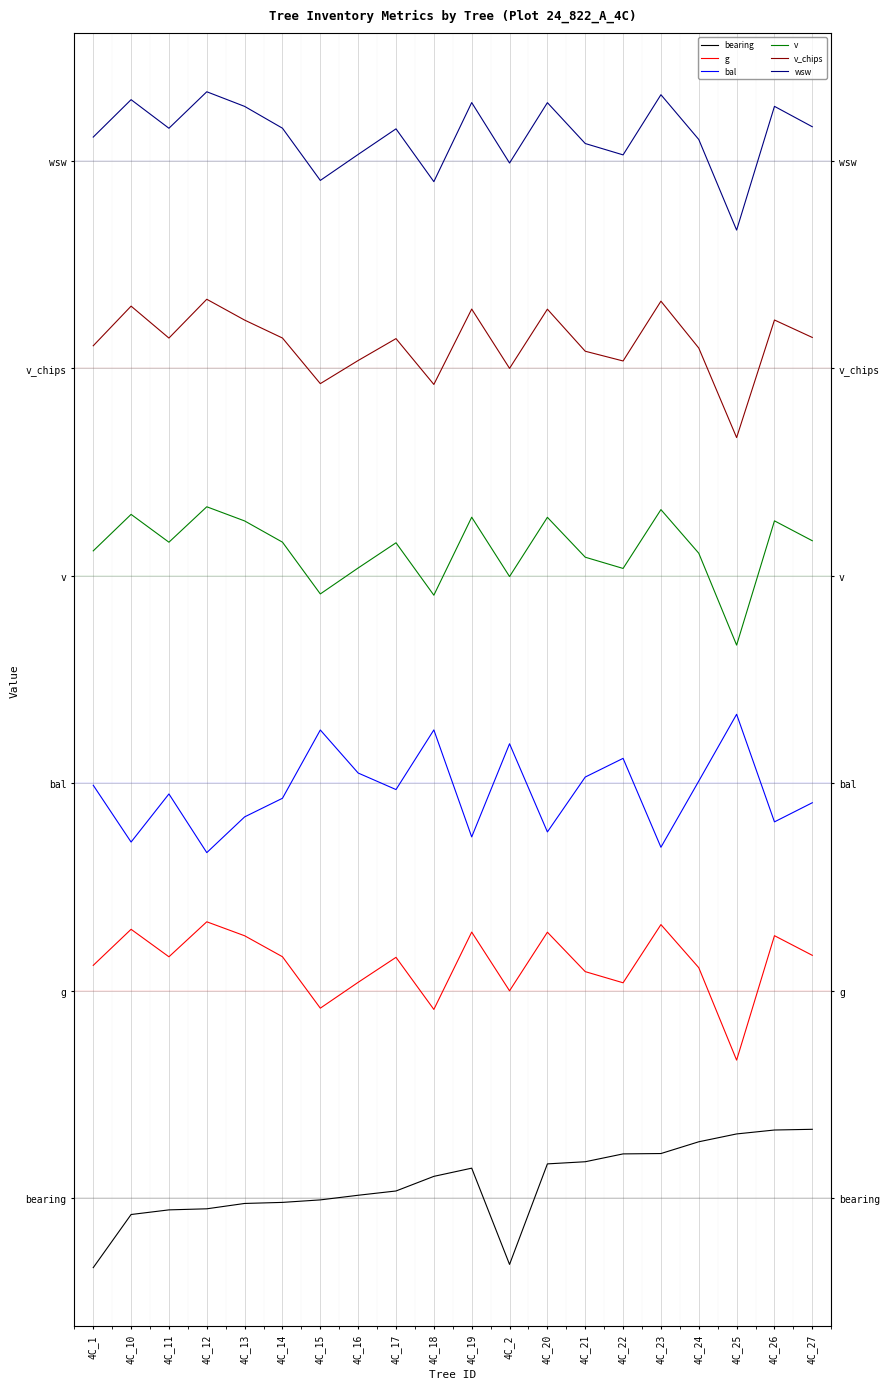

At which label is wsw closest to 7?

4C_25